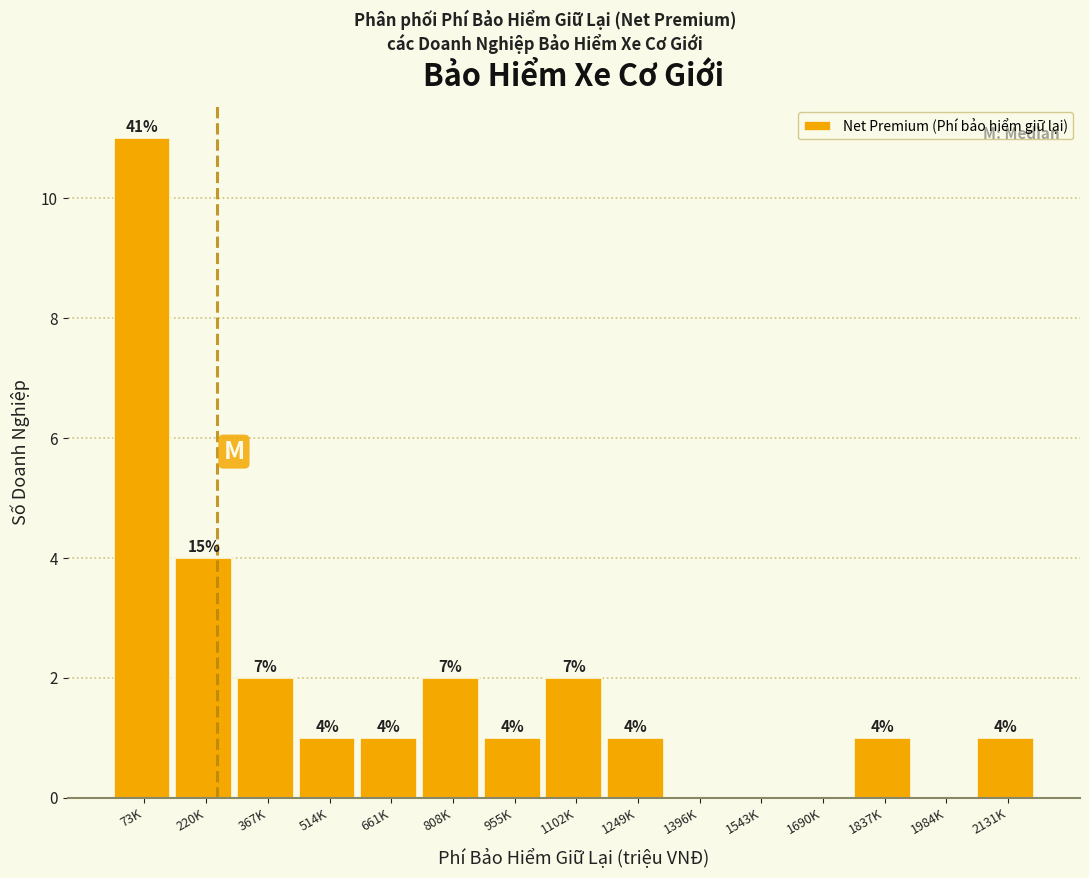

Reading right to left, transcribe all the data shown in this chart.

2131K=1	1984K=0	1837K=1	1690K=0	1543K=0	1396K=0	1249K=1	1102K=2	955K=1	808K=2	661K=1	514K=1	367K=2	220K=4	73K=11